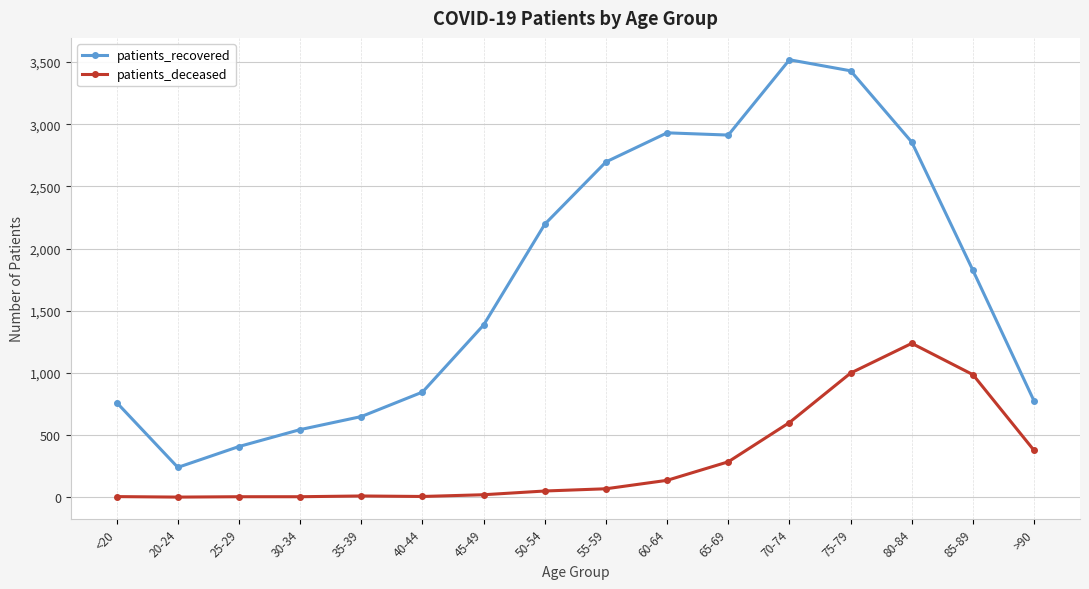

True or false: patients_recovered and patients_deceased intersect in this chart.

False